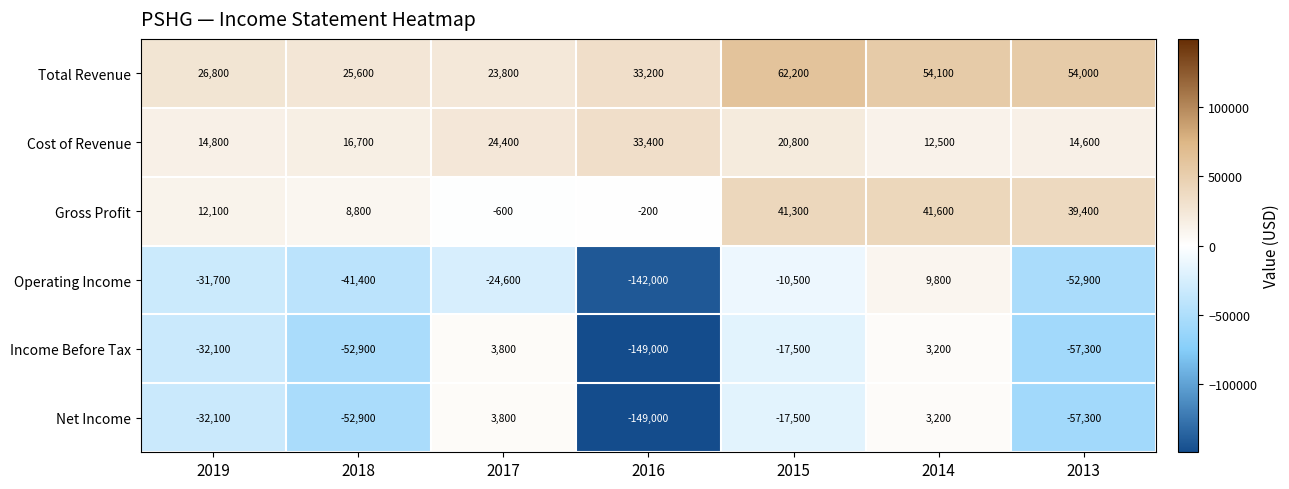

At which category is the sum across all series the highest?

2014